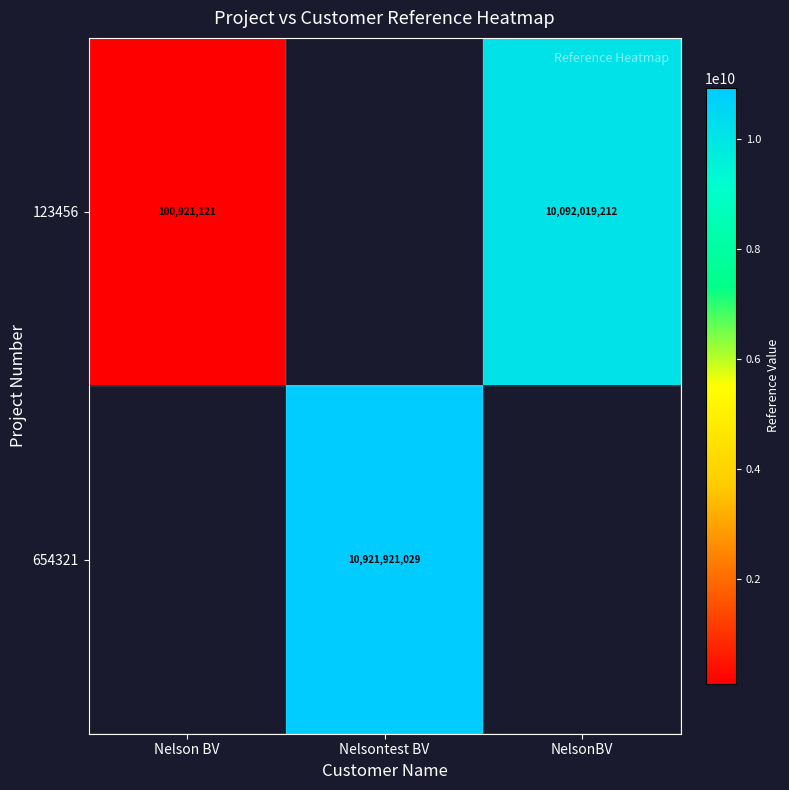

The 123456 series shows 137464257 at Nelson BV. True or false?

False